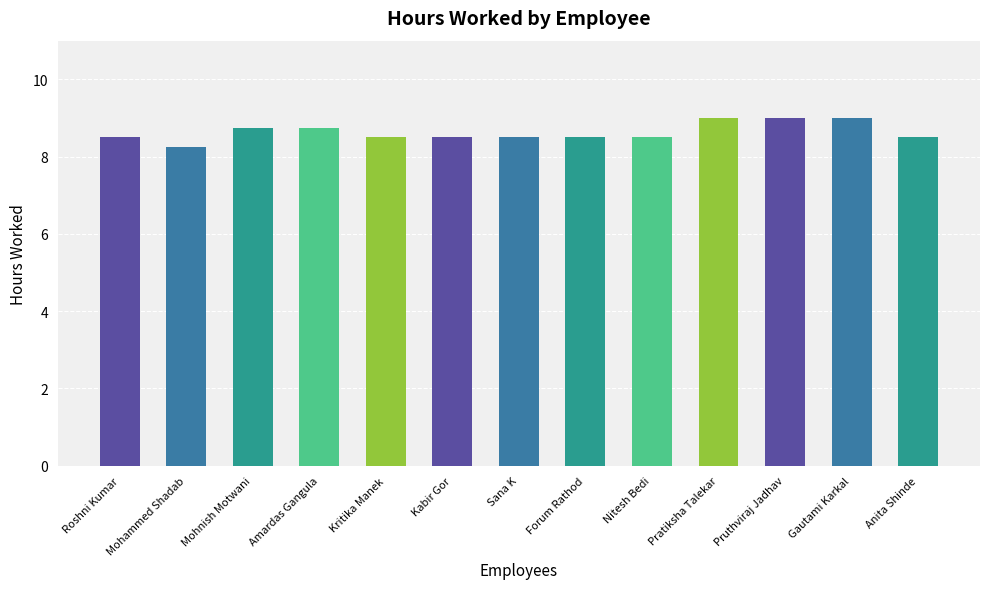

At which category does the chart reach its minimum across all series?

Mohammed Shadab